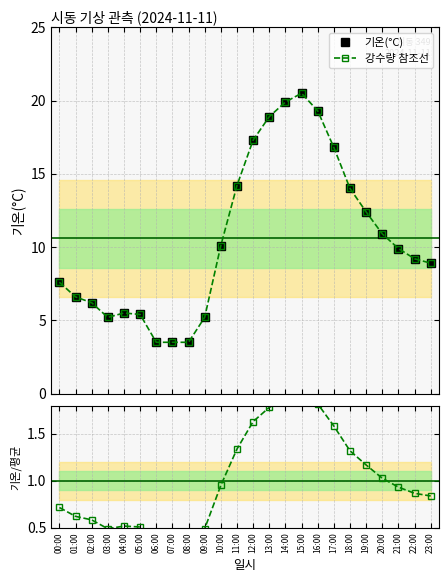

What are all the series names shown in the legend?

기온(°C), 강수량 참조선, 기온/평균